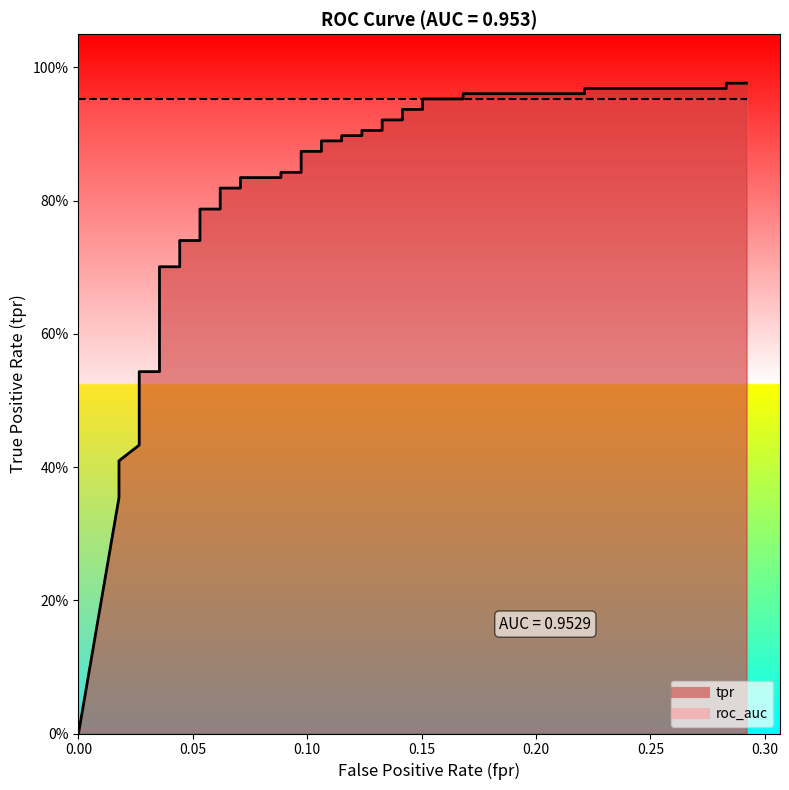

Reading right to left, transcribe all the data shown in this chart.

1.0	1.0	1.0	1.0	1.0	1.0	1.0	1.0	0.9	0.9	0.9	0.9	0.9	0.9	0.9	0.9	0.9	0.9	0.9	0.9	0.8	0.8	0.8	0.8	0.8	0.8	0.8	0.8	0.7	0.7	0.7	0.7	0.5	0.5	0.5	0.4	0.4	0.4	0.4	0.0